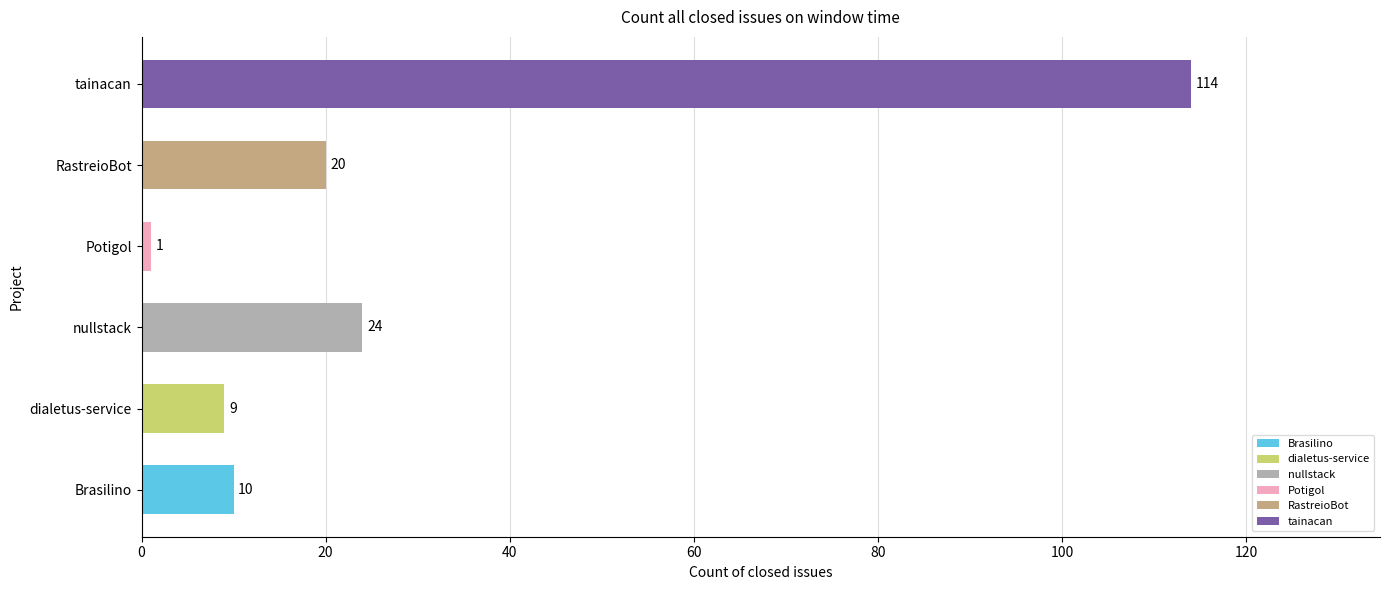

Which category has the highest value across all series?

tainacan